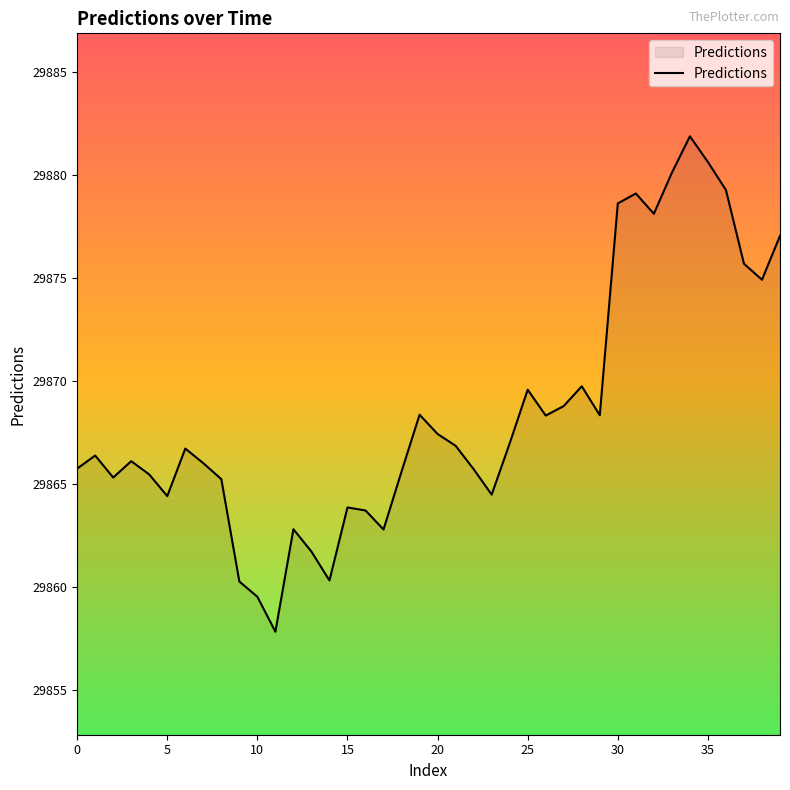

What is the minimum value shown in the chart?

29857.8